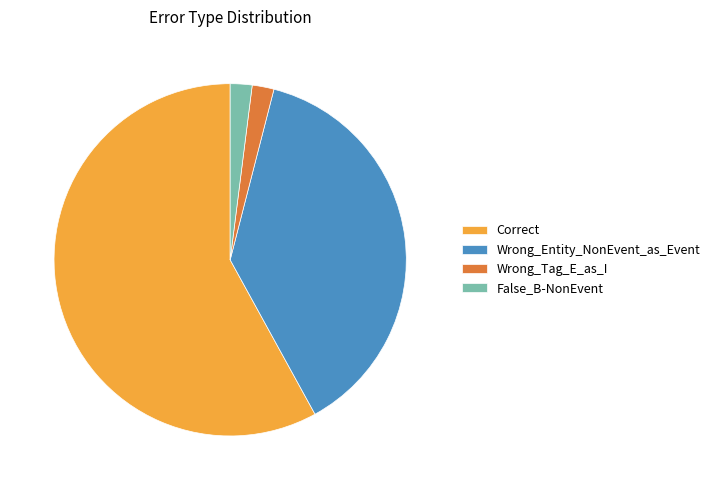

Combined, do Wrong_Tag_E_as_I and False_B-NonEvent account for over 50%?

No